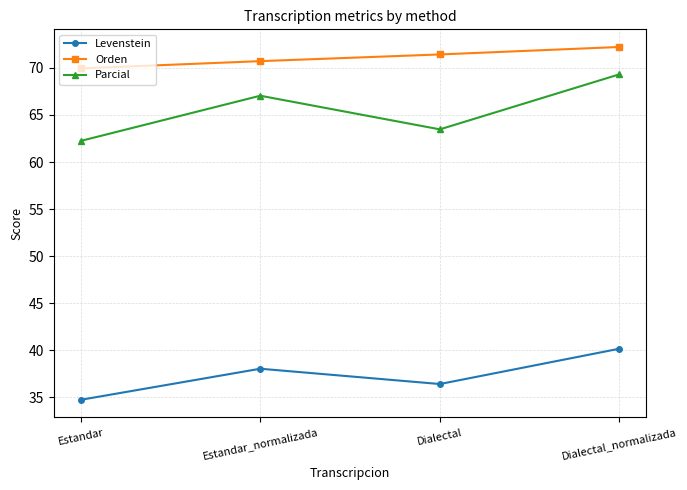

What is the value of the Orden point at the 3rd from the left?

71.4